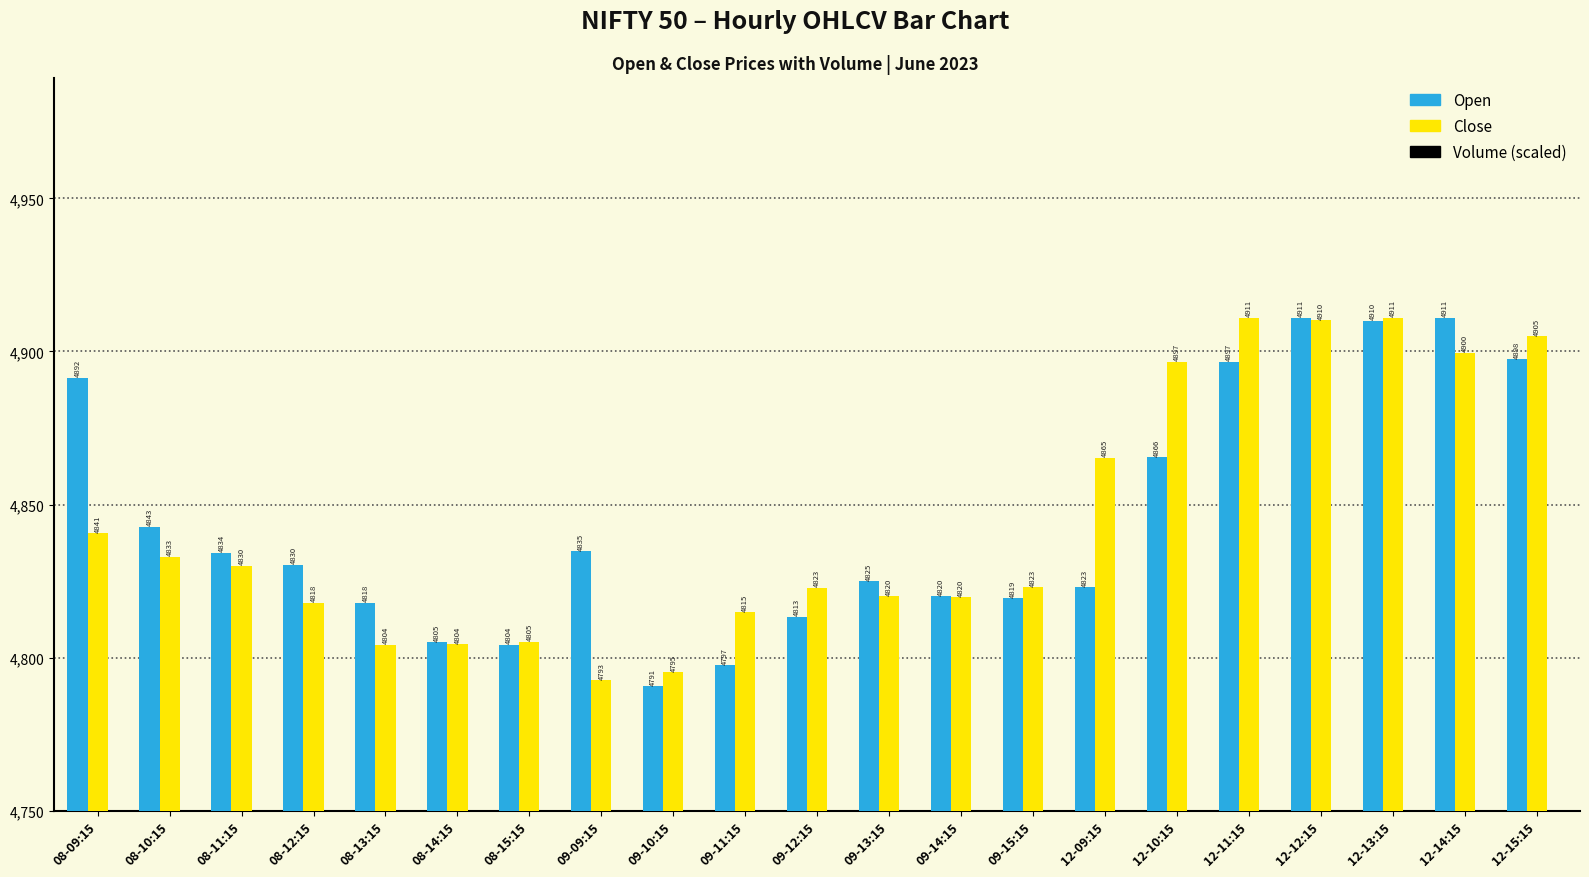

Count the number of categories in the chart.

21